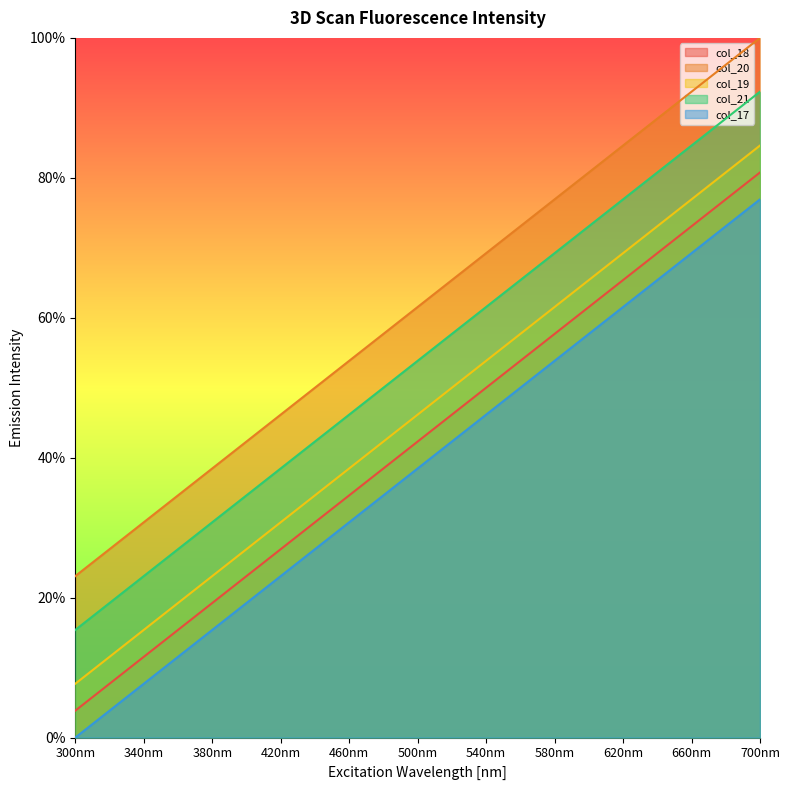

List the labels in order of col_21 value, smallest first.

300, 320, 340, 360, 380, 400, 420, 440, 460, 480, 500, 520, 540, 560, 580, 600, 620, 640, 660, 680, 700